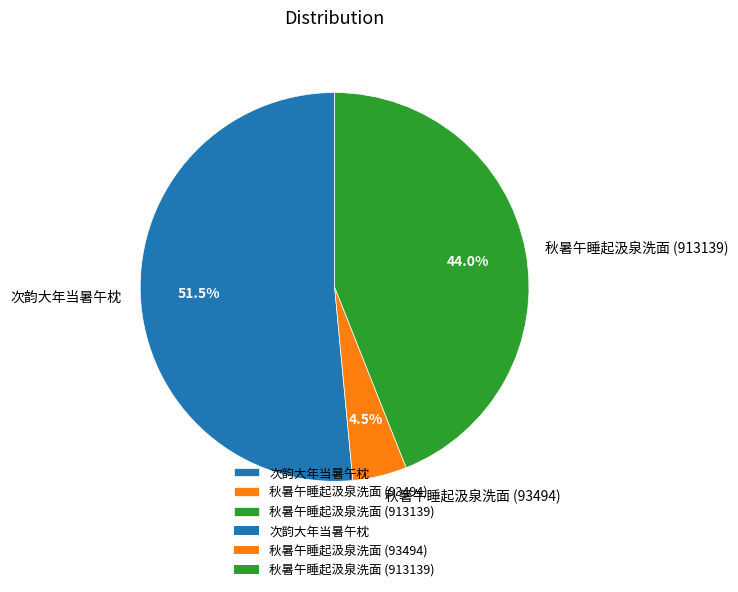

Is 秋暑午睡起汲泉洗面 (913139) the majority of the pie?

No